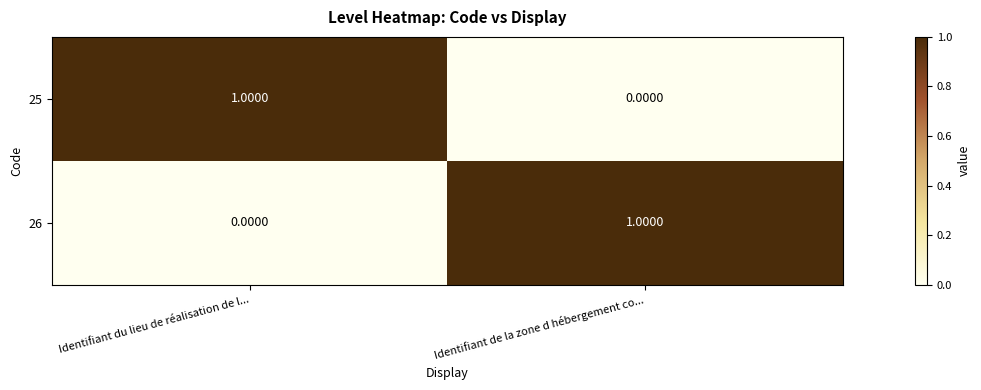

At Identifiant du lieu de réalisation de l..., list the series in order from smallest to largest.

26, 25